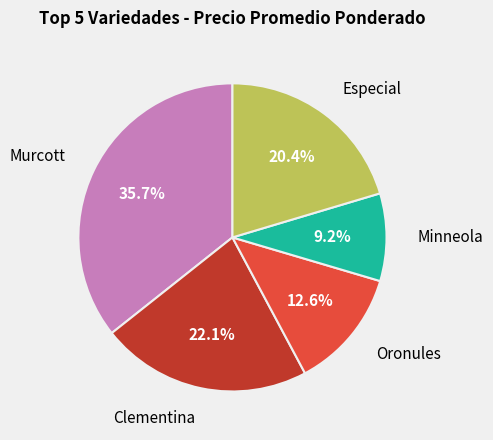

How many slices are in this pie chart?

5